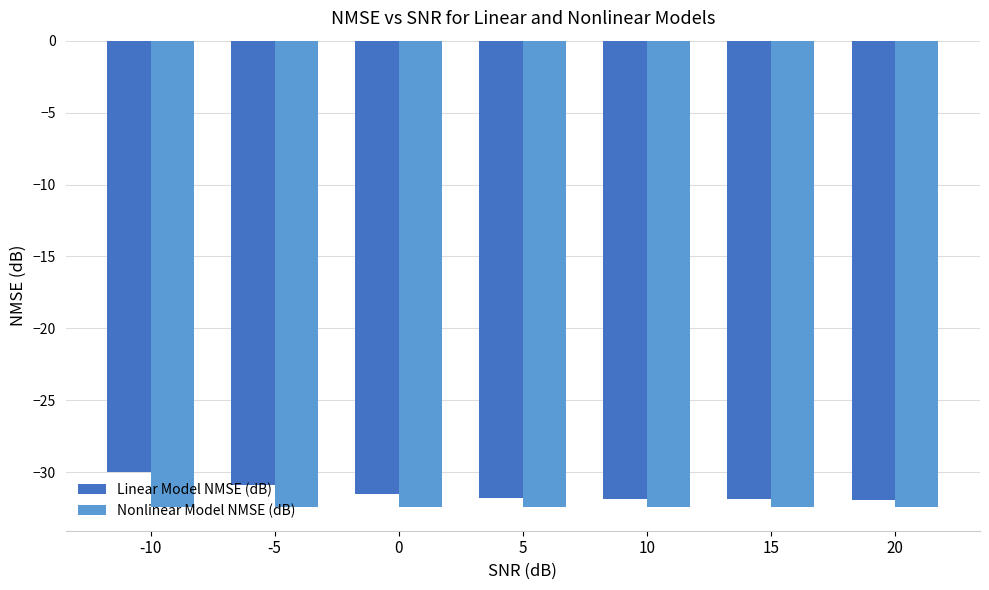

Is the value of Nonlinear Model NMSE (dB) at 5 greater than the value of Linear Model NMSE (dB) at -10?

No